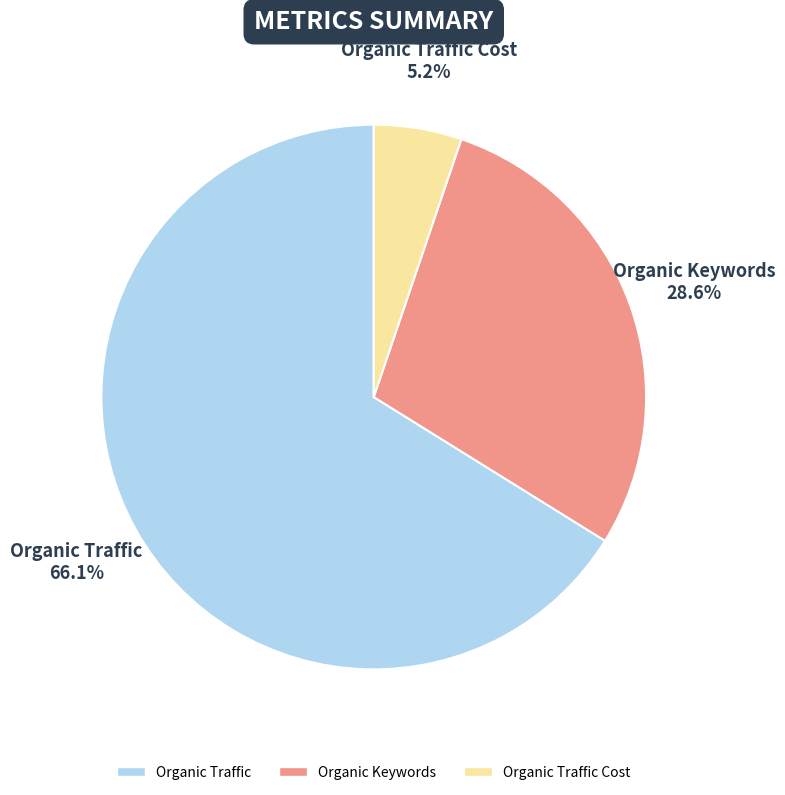

Does any single category account for the majority?

Yes